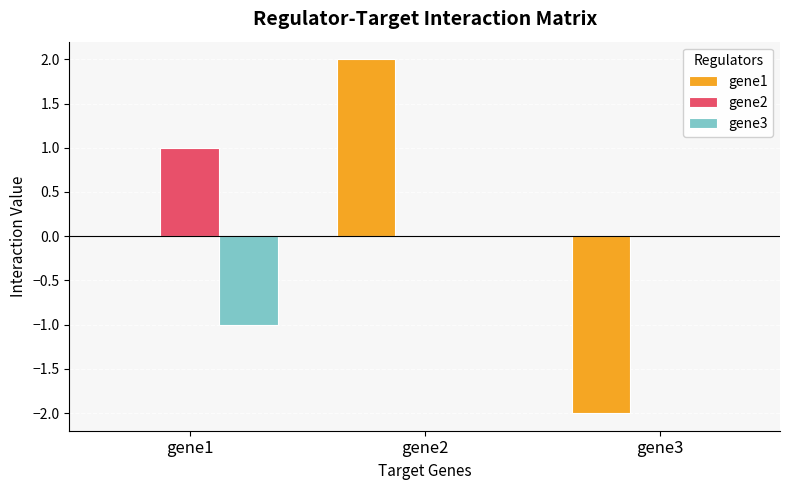

The gene3 series shows -1 at gene1. True or false?

True